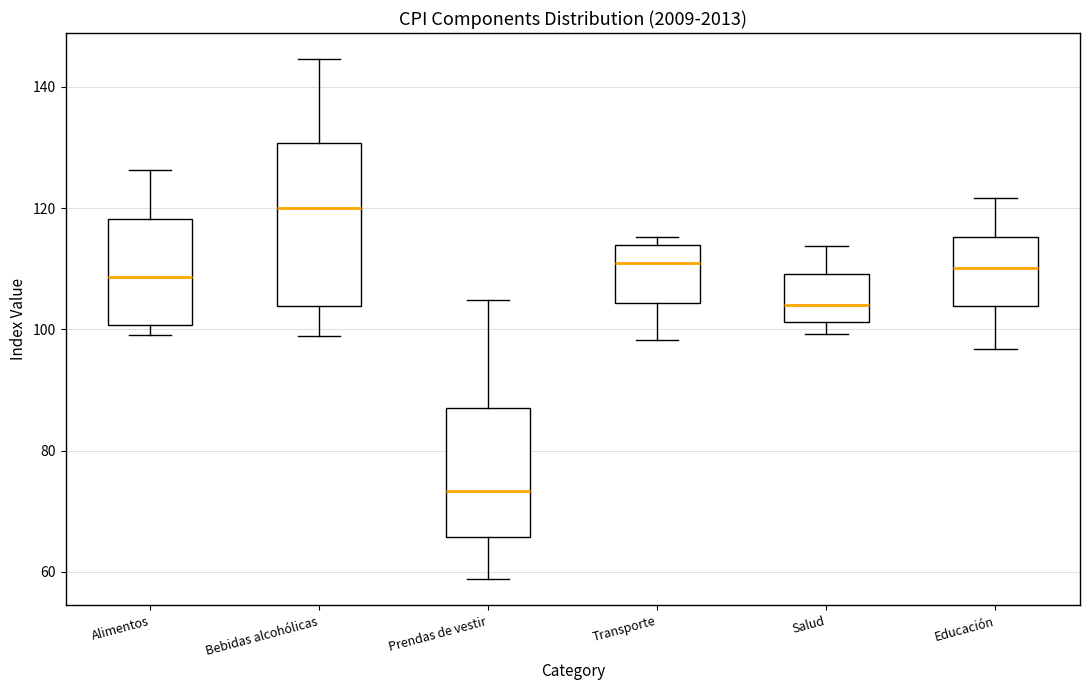

Which box has the lowest median line?

Prendas de vestir